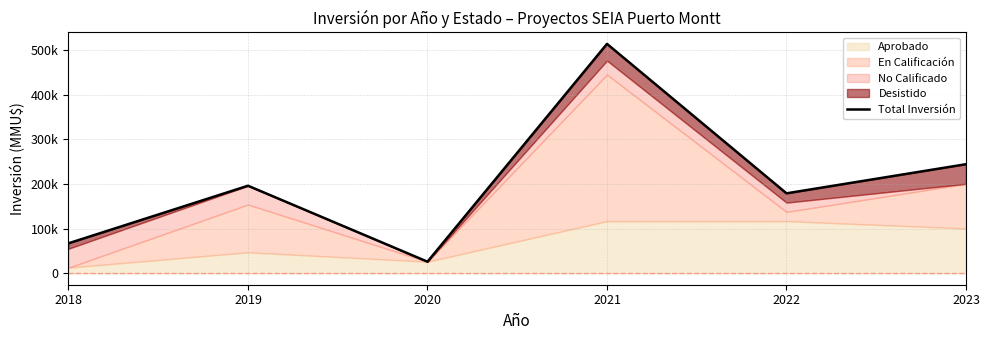

At which label does the data first exceed 195851?

2021